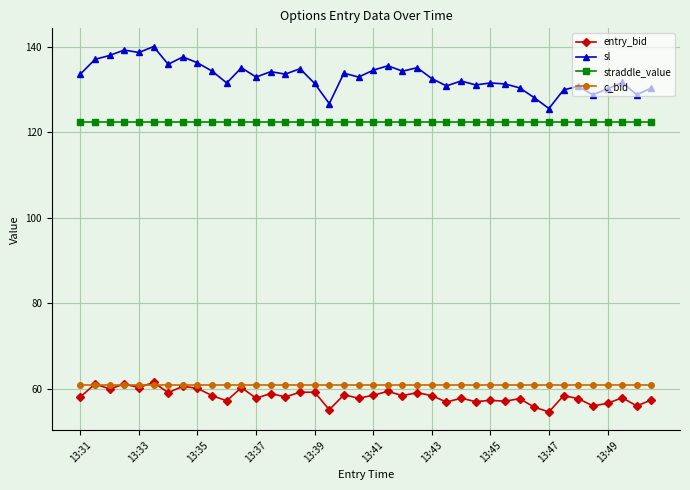

How many categories are shown in the chart?

40